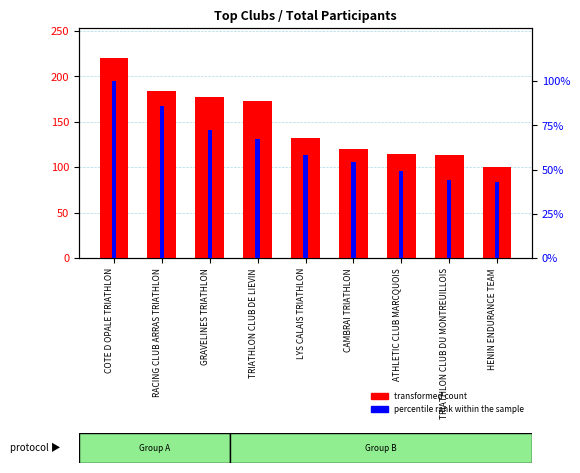

What are all the series names shown in the legend?

transformed count, percentile rank within the sample